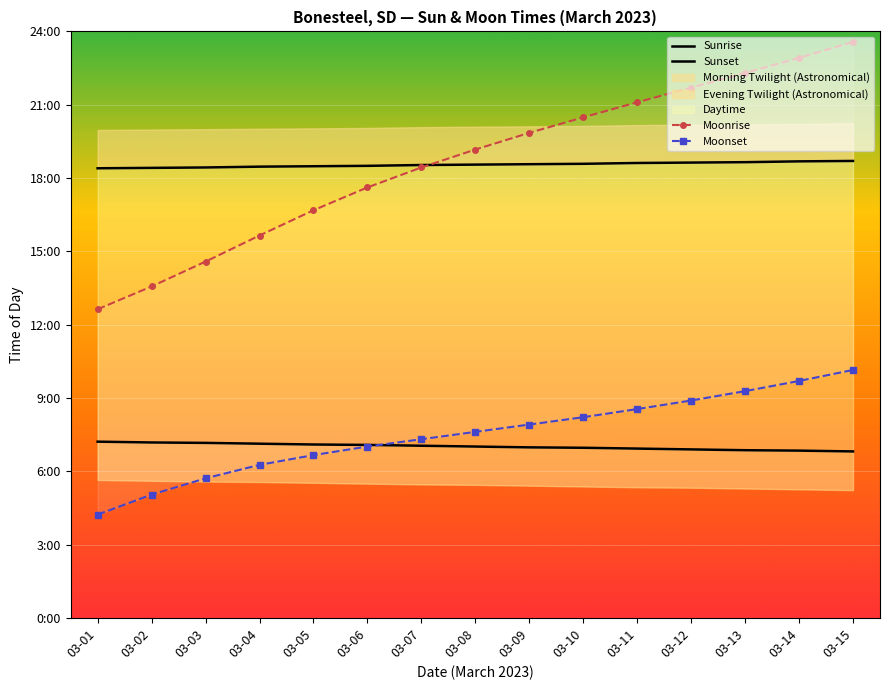

Rank the series by their maximum value, from highest to lowest.

Moonrise, Sunset, Moonset, Sunrise